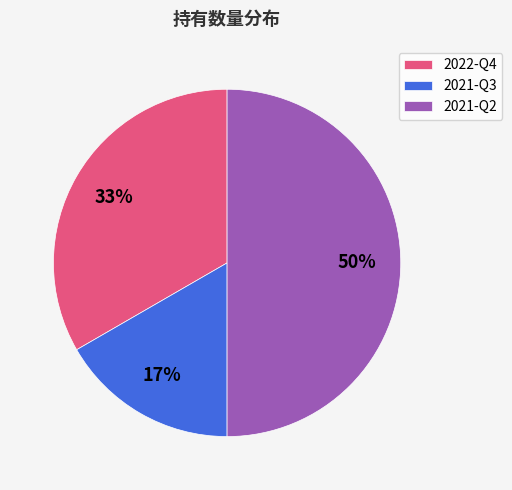

Is it true that 2021-Q3 is 28% of the pie?

False